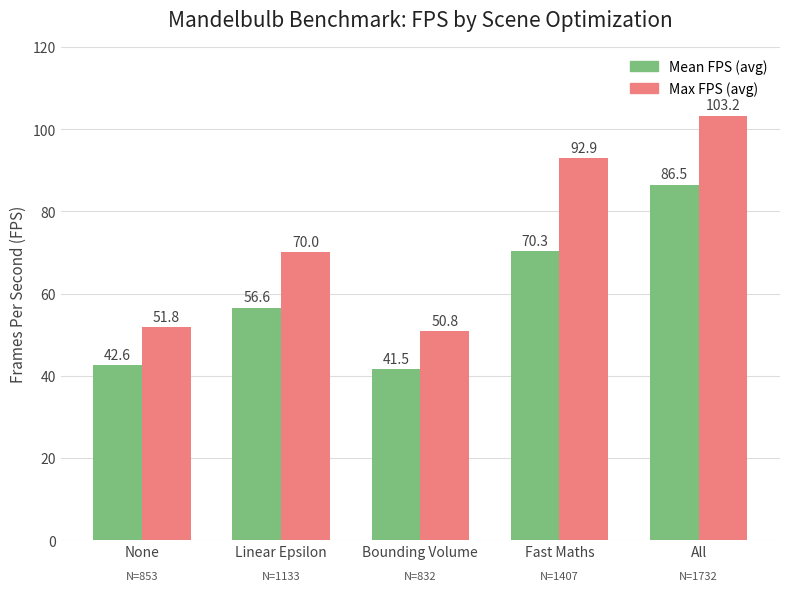

Which series has the largest total across all categories?

Max FPS (avg)